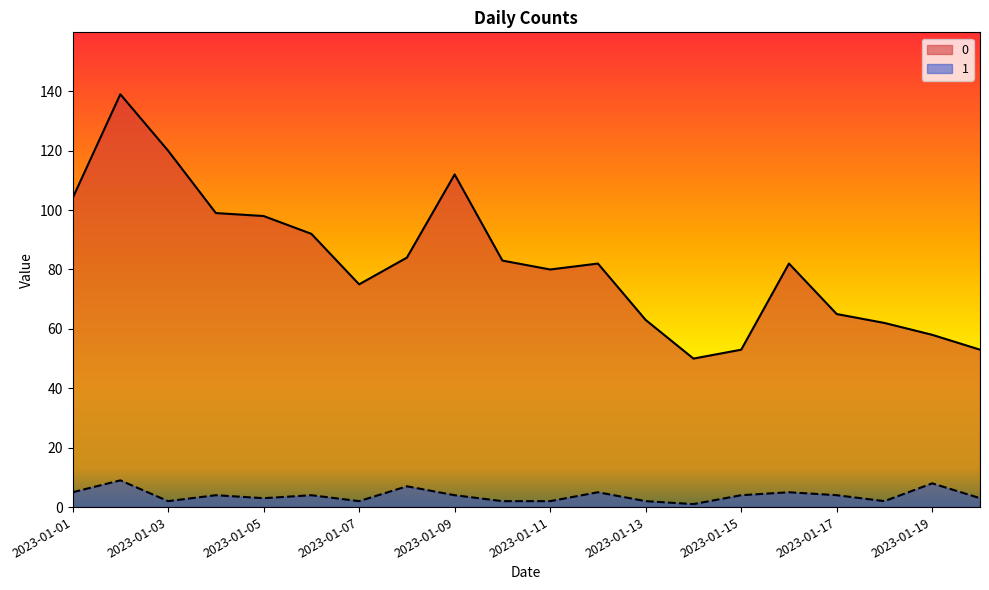

True or false: 0 and 1 cross at least once.

False